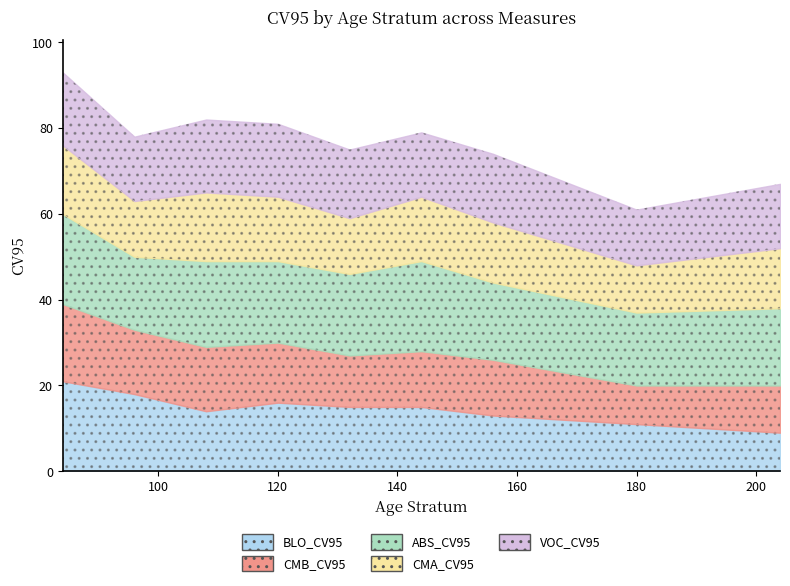

The value of ABS_CV95 at 132 is 26. True or false?

False